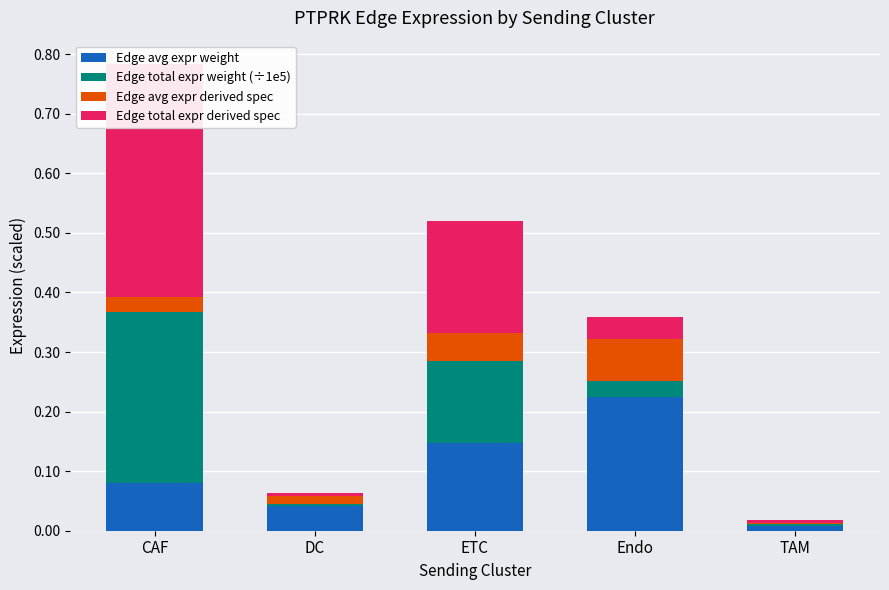

What is the approximate value of Edge total expr weight (÷1e5) at CAF?

0.3